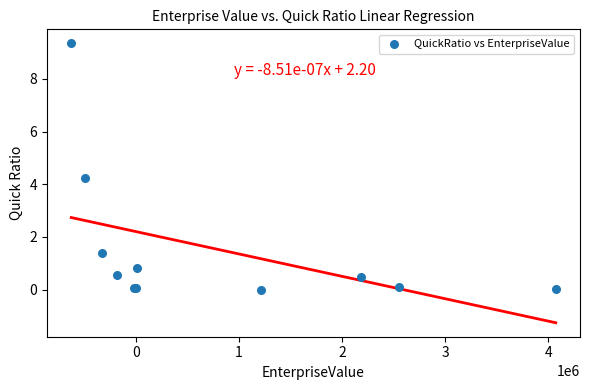

What Y value in the scatter plot is closest to 4?

4.2